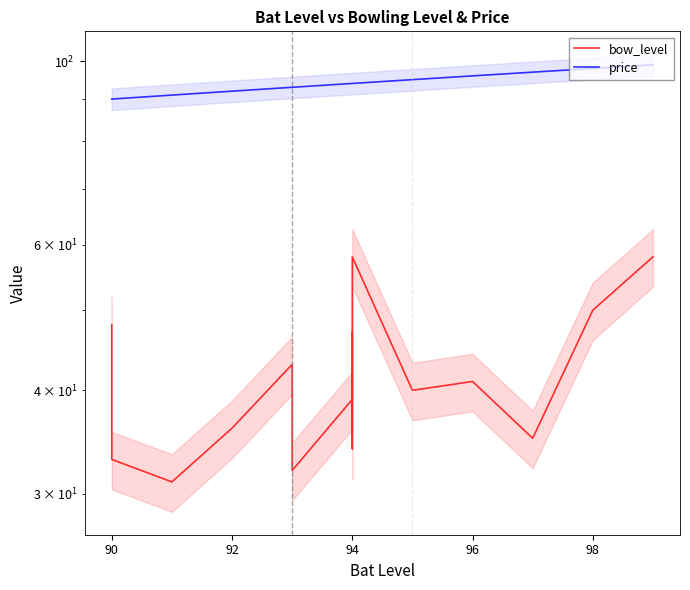

At how many categories does at least one series exceed 82?

16